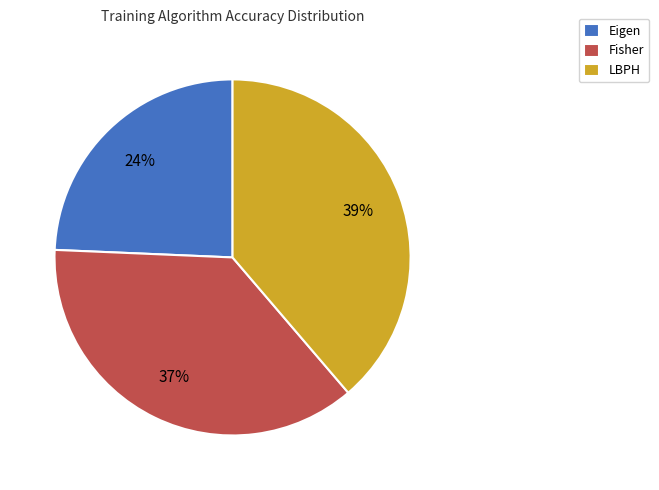

How many slices are in this pie chart?

3